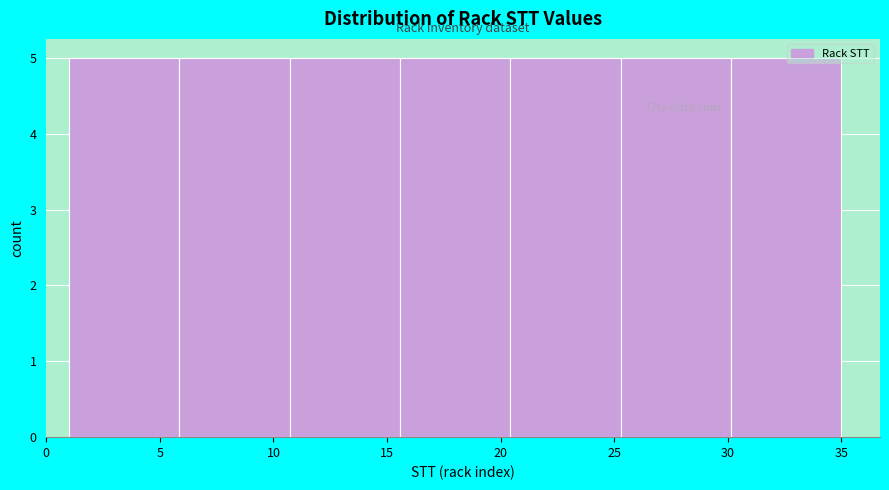

Reading left to right, list every bar in this chart as the range it spans on the x-axis followed by its height. Neither the bar edges nor the heights are printed on the chart, so give them approximately, as read against the axes.

1.0 to 6.0: 5
6.0 to 10.5: 5
10.5 to 15.5: 5
15.5 to 20.5: 5
20.5 to 25.5: 5
25.5 to 30.0: 5
30.0 to 35.0: 5